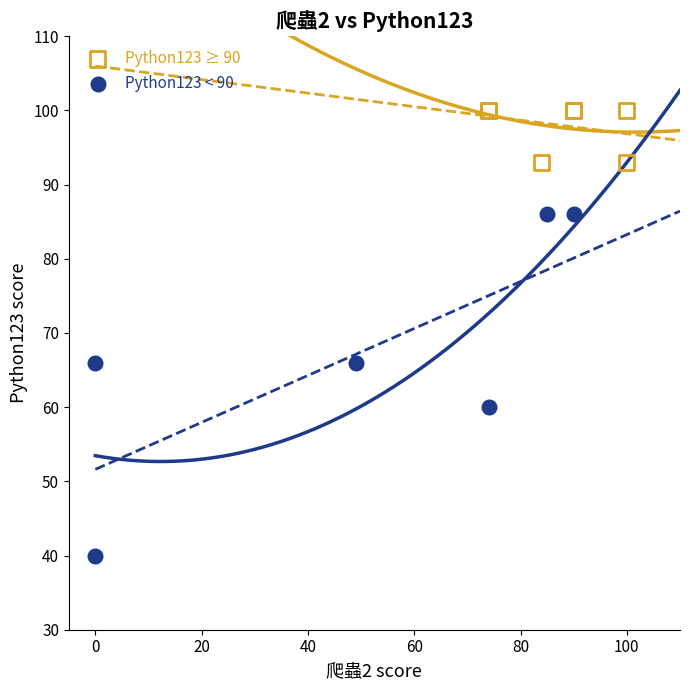

Which series has the widest spread of Y values?

Python123 < 90